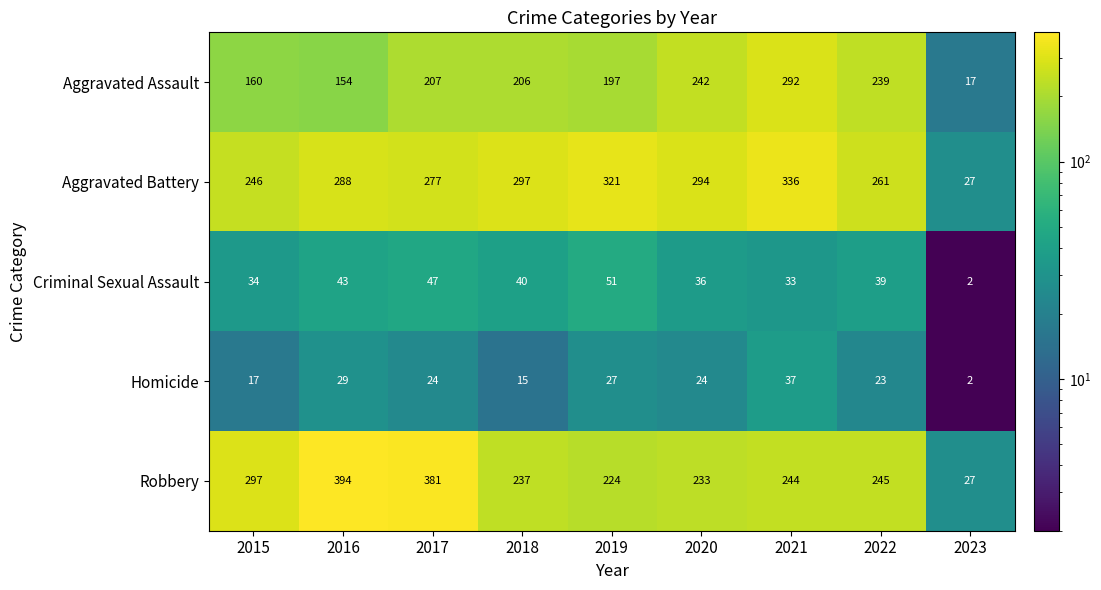

Is it true that Robbery equals 224 at 2019?

True